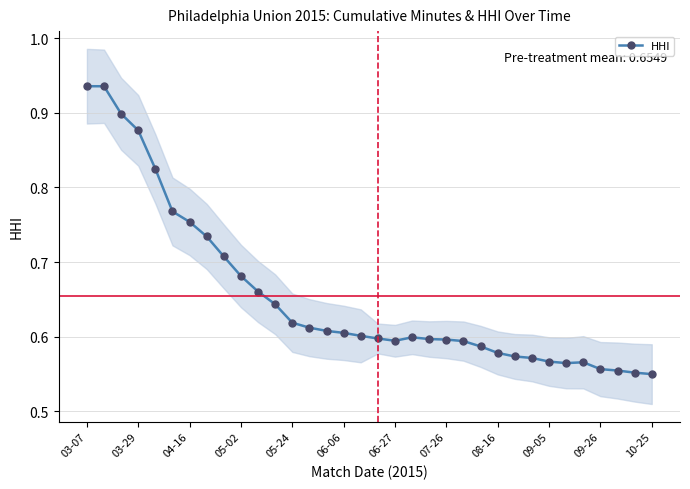

What is the value of the 26th point from the left?

0.6